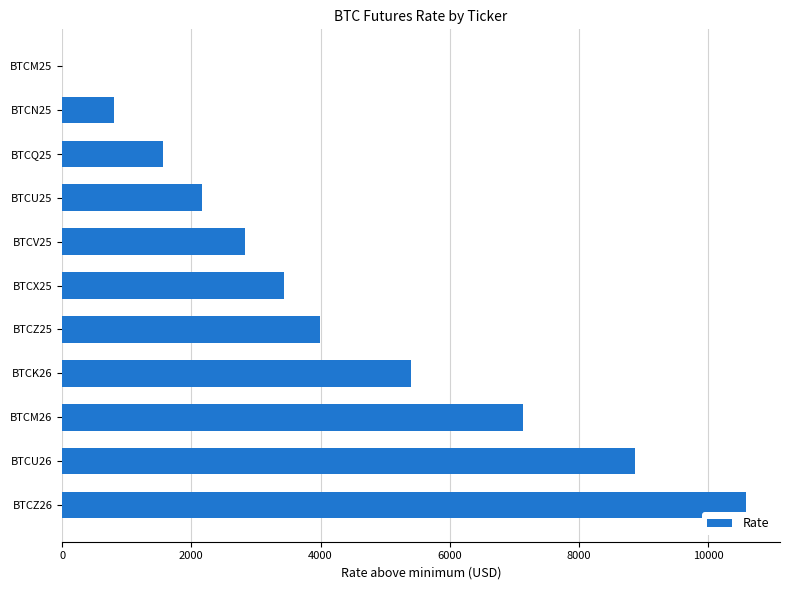

What is the change in value from BTCU26 to BTCN25?

-8070.0